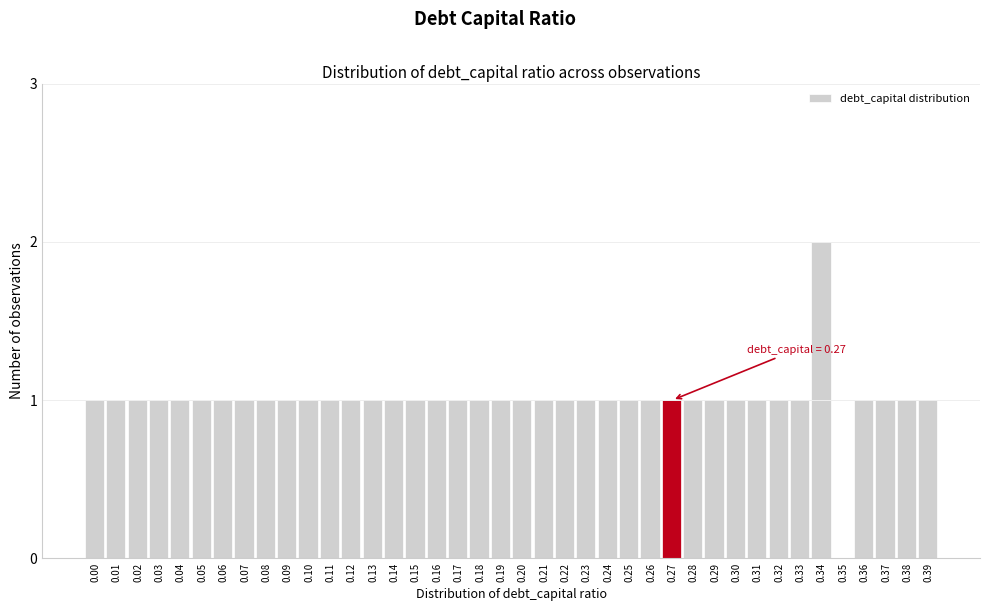

True or false: the data shows 0 at 0.32.

False